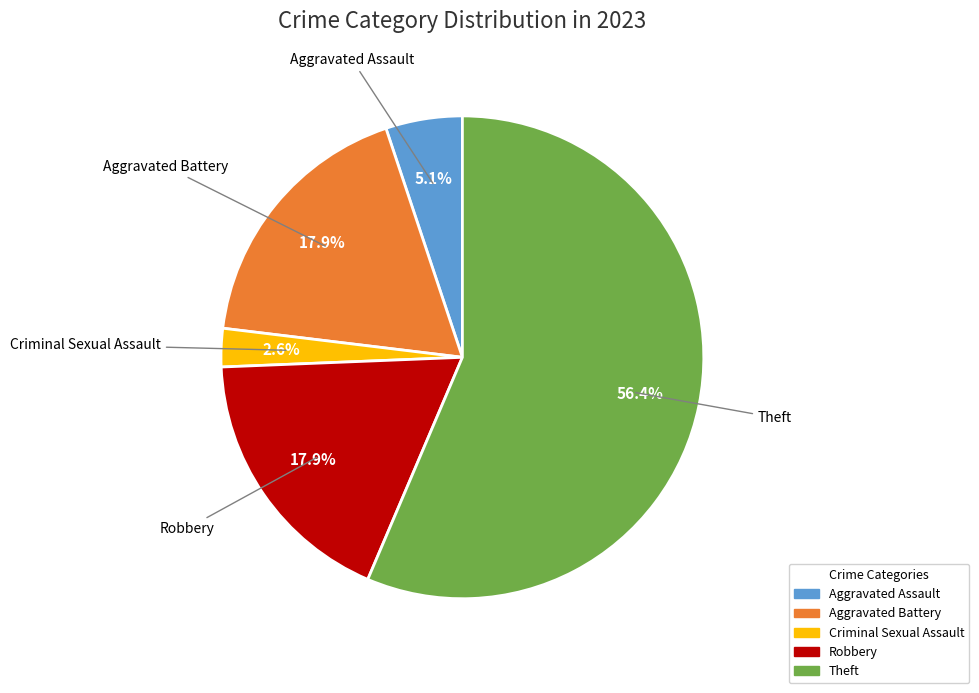

Does any single category account for the majority?

Yes